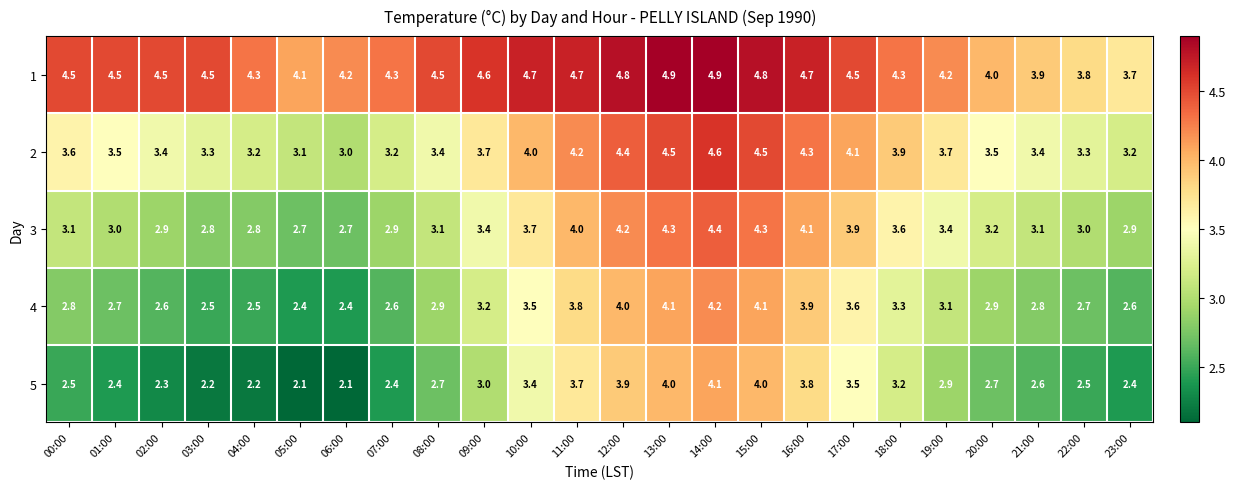

What is the difference between the 1 values at 00:00 and 14:00?

0.4